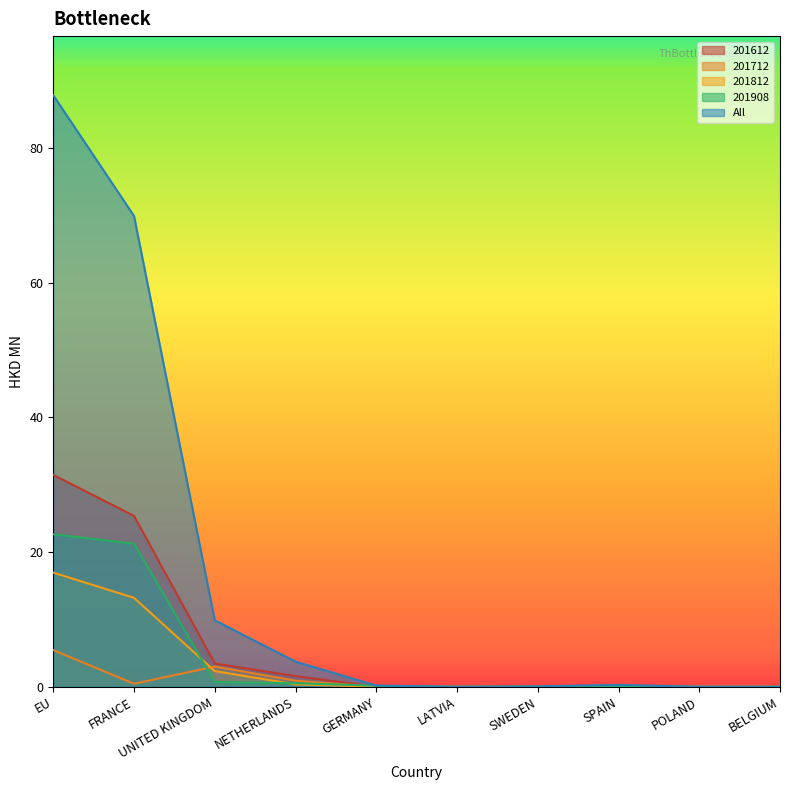

Rank the series at NETHERLANDS from lowest to highest value.

201812, 201908, 201712, 201612, All